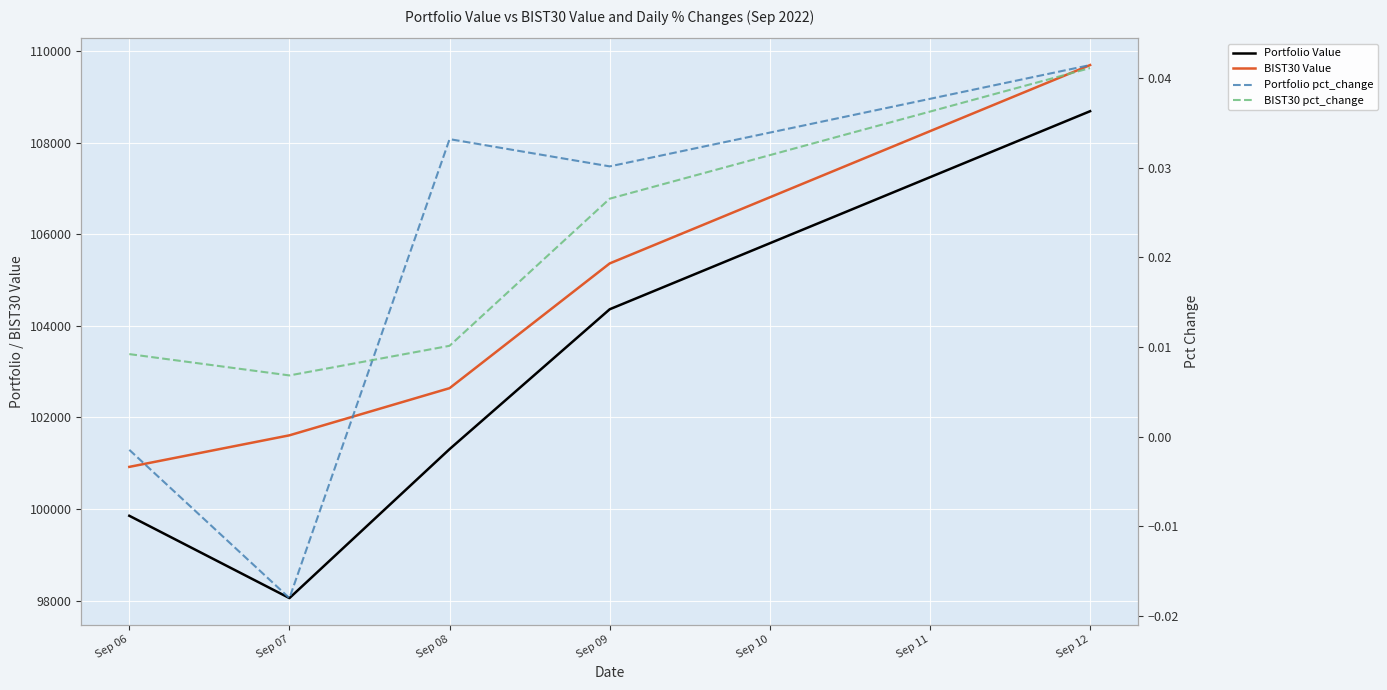

How many values in Portfolio pct_change are below zero?

2